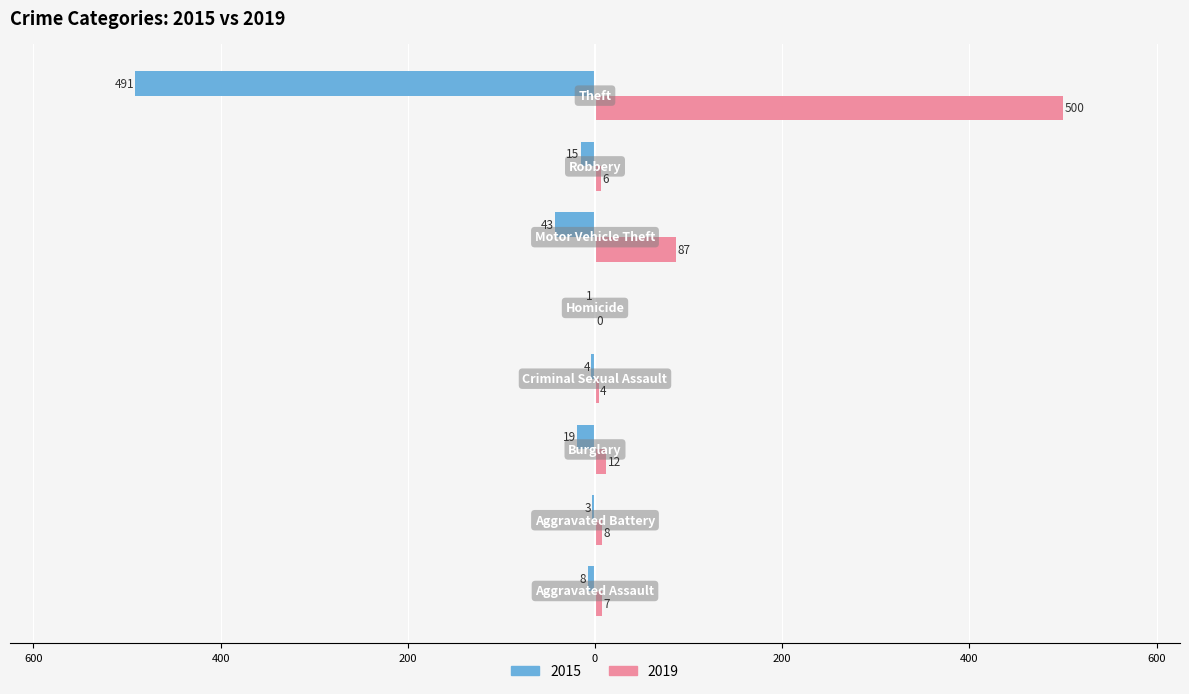

What are all the series names shown in the legend?

2015, 2019